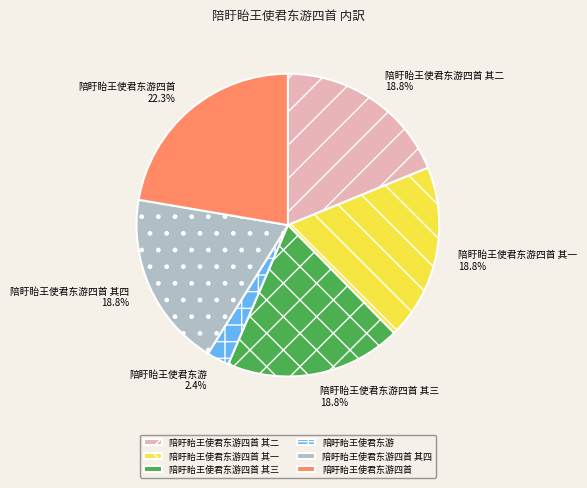

To the nearest percent, what percentage of the pie is 陪盱眙王使君东游四首 其四?

19%